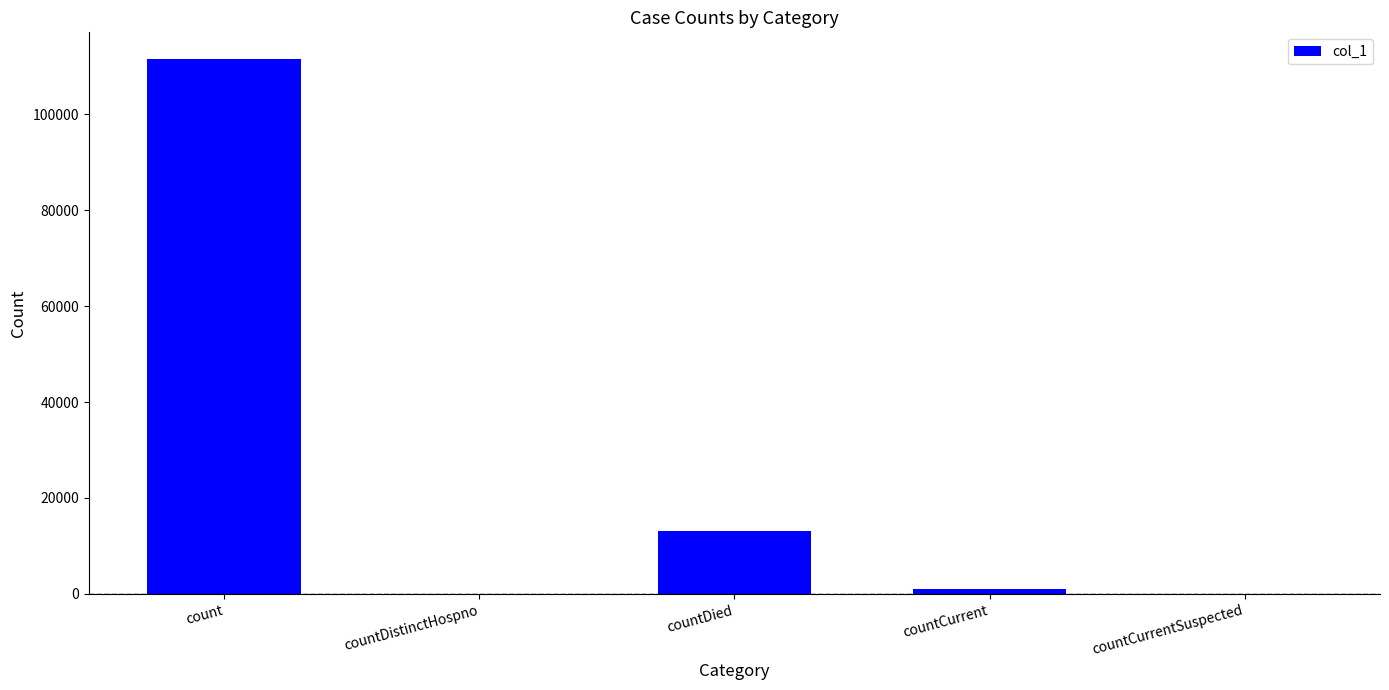

How many series are shown in this chart?

1